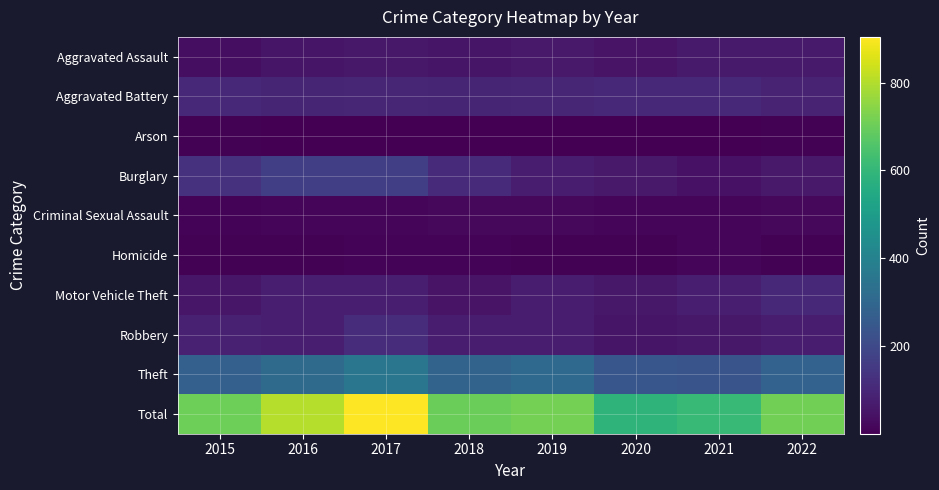

Reading left to right, transcribe all the data shown in this chart.

Aggravated Assault: 2015=35	2016=53	2017=59	2018=53	2019=62	2020=49	2021=67	2022=65
Aggravated Battery: 2015=104	2016=95	2017=98	2018=93	2019=98	2020=100	2021=103	2022=88
Arson: 2015=5	2016=2	2017=3	2018=2	2019=2	2020=1	2021=1	2022=8
Burglary: 2015=130	2016=168	2017=169	2018=110	2019=69	2020=62	2021=44	2022=64
Criminal Sexual Assault: 2015=10	2016=12	2017=16	2018=22	2019=20	2020=17	2021=17	2022=19
Homicide: 2015=5	2016=5	2017=9	2018=11	2019=7	2020=6	2021=12	2022=6
Motor Vehicle Theft: 2015=55	2016=77	2017=76	2018=49	2019=70	2020=58	2021=78	2022=106
Robbery: 2015=85	2016=78	2017=117	2018=72	2019=75	2020=52	2021=58	2022=69
Theft: 2015=277	2016=314	2017=357	2018=289	2019=311	2020=244	2021=234	2022=285
Total: 2015=706	2016=804	2017=904	2018=701	2019=714	2020=589	2021=614	2022=710